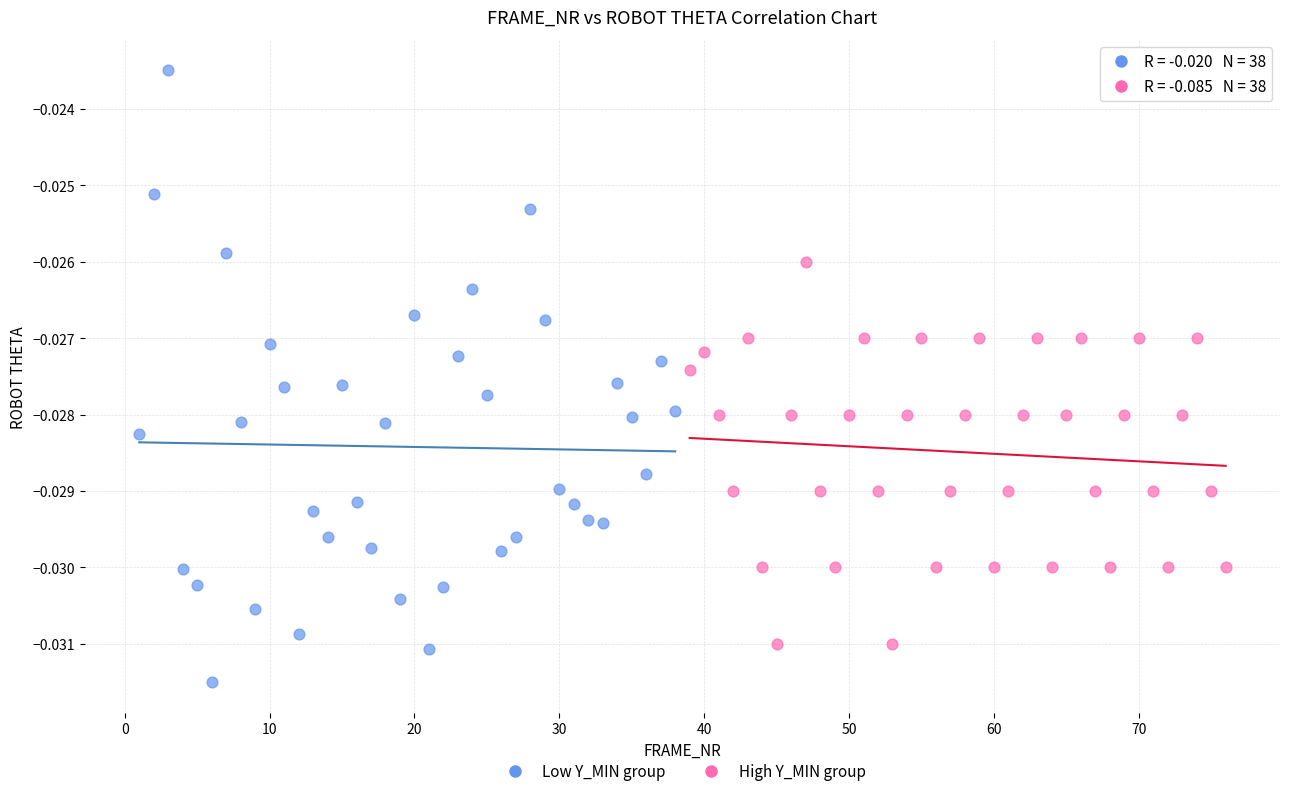

Which series contains the lowest Y value?

Low Y_MIN group